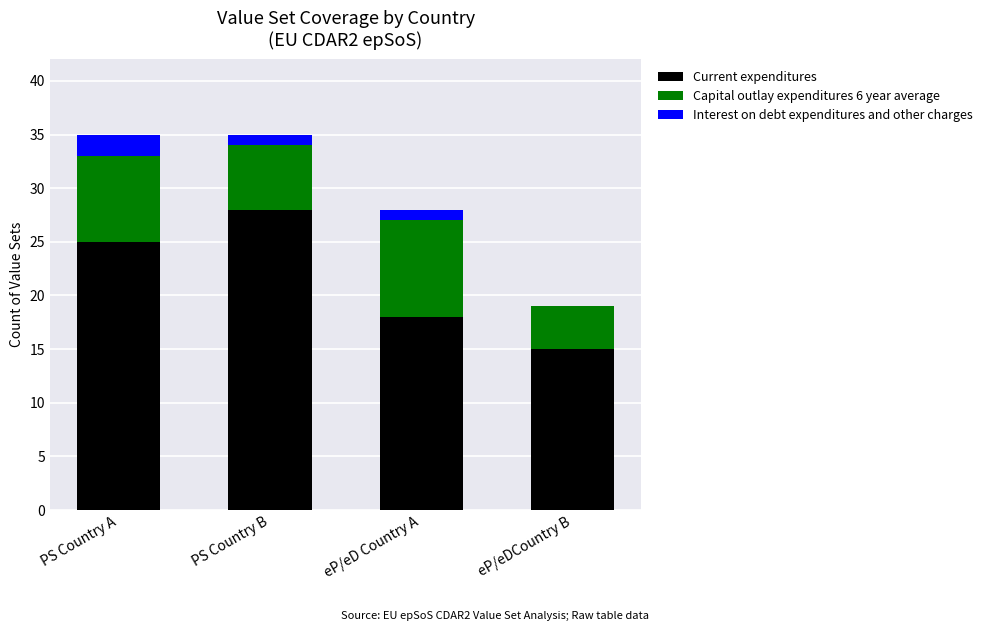

Where is Current expenditures nearest to the value 21?

eP/eD Country A